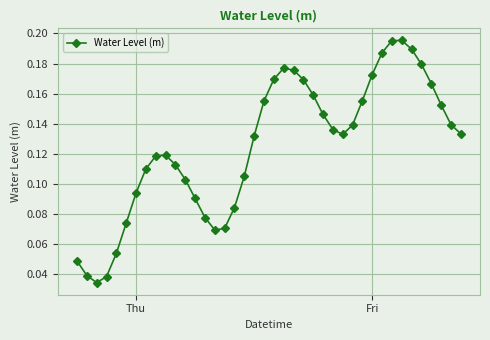

How many values are between 0 and 1?

40